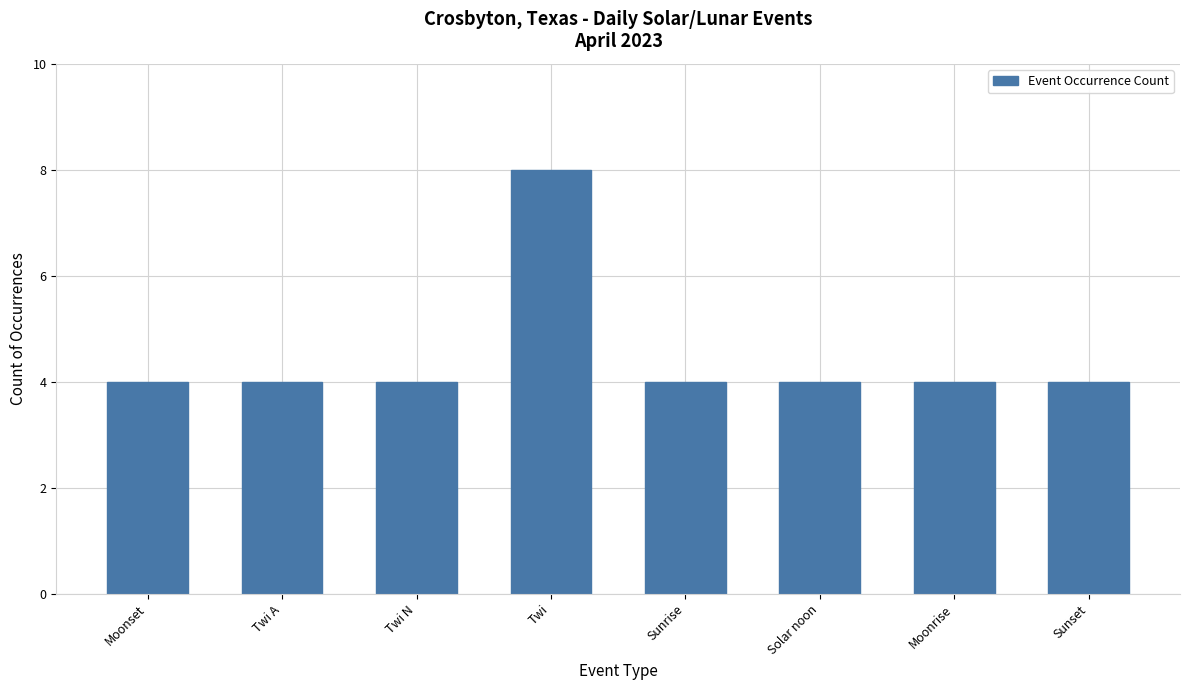

What is the value of the 6th bar from the left?

4